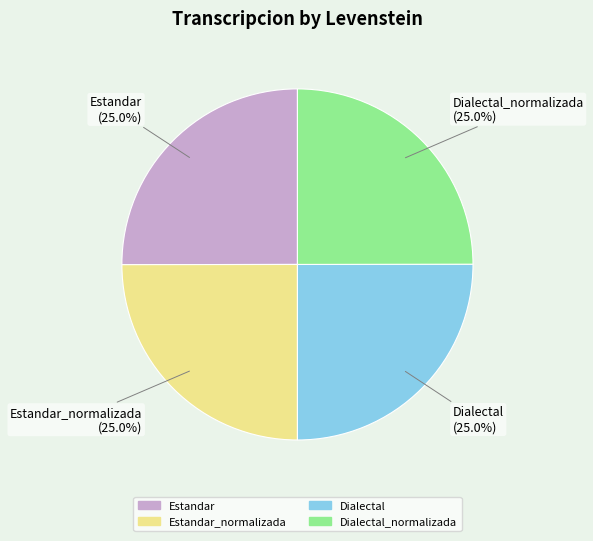

Does any single category account for the majority?

No